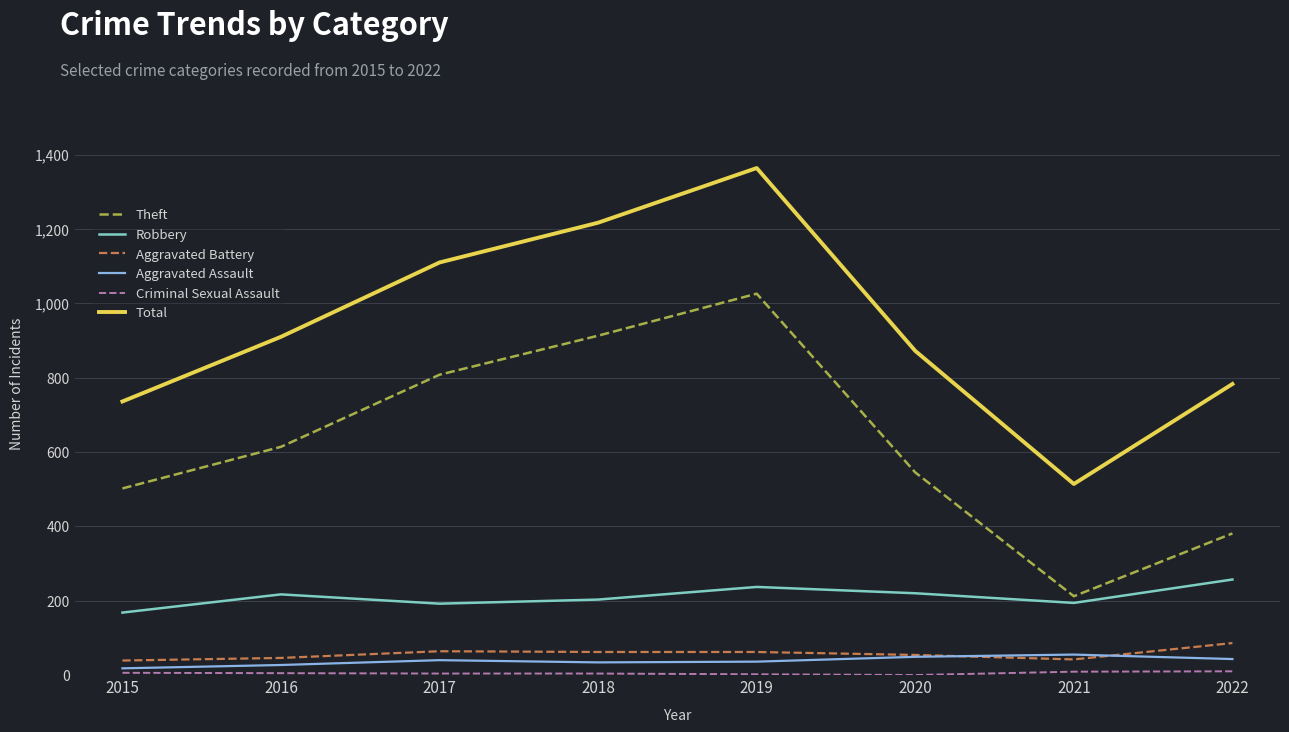

What is the lowest value of the Total series?

514